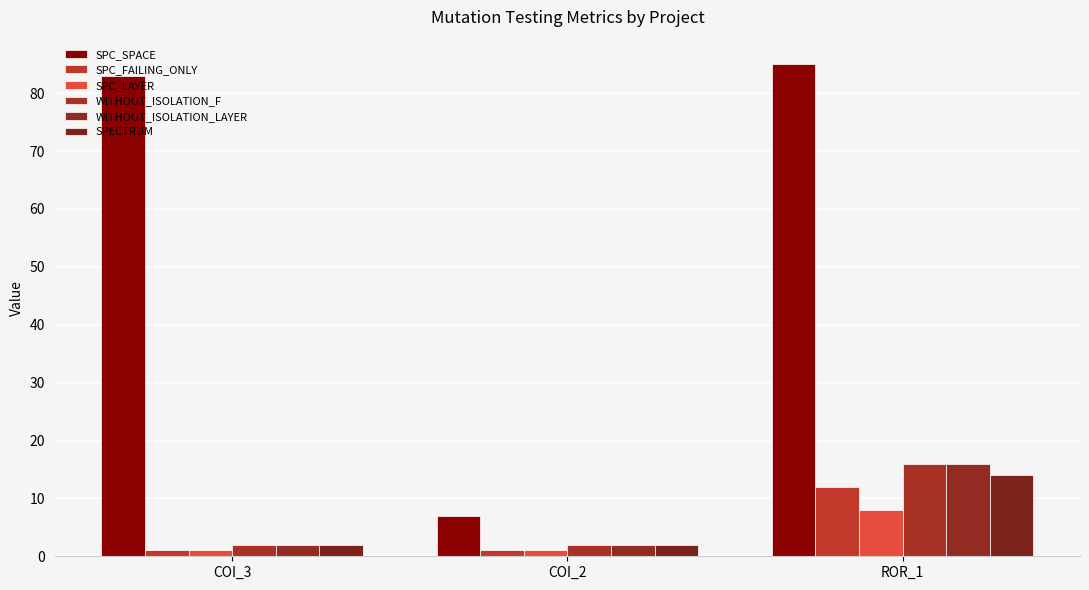

Count the number of categories in the chart.

3